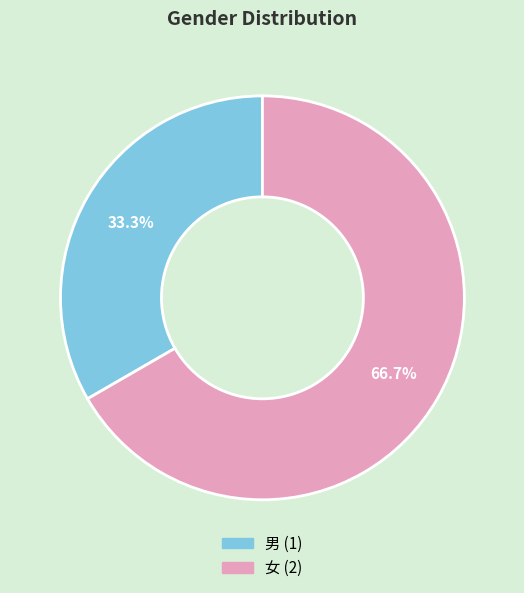

To the nearest percent, what is the difference between the 女 and 男 slice percentages?

33%